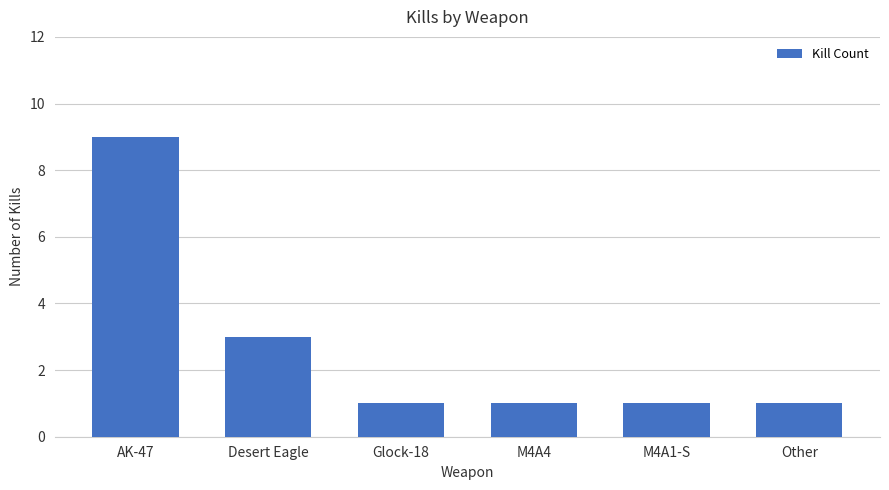

How many bars are there in total?

6